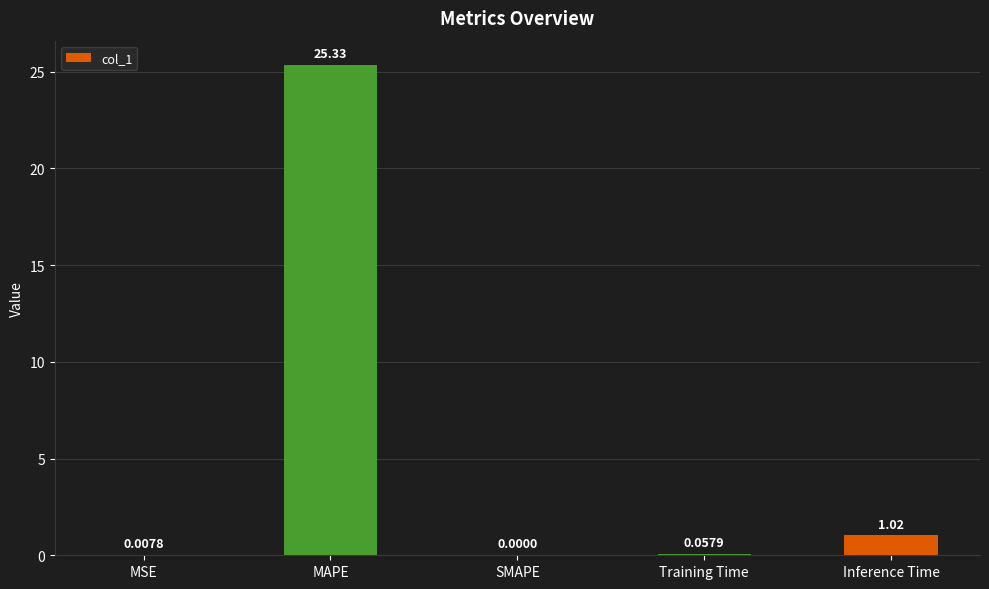

Are the bars horizontal?

No